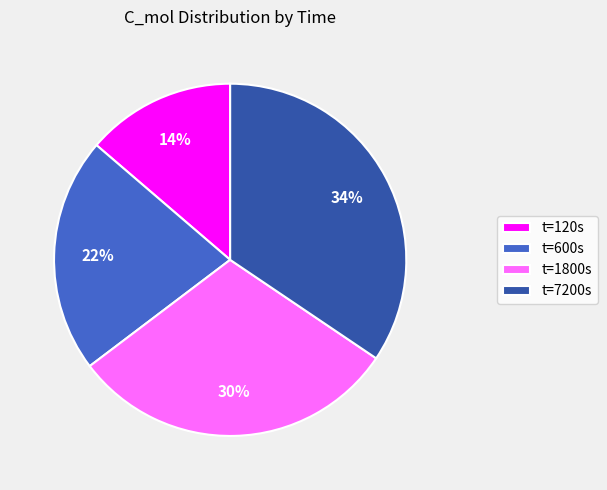

To the nearest percent, what portion does t=1800s represent?

30%